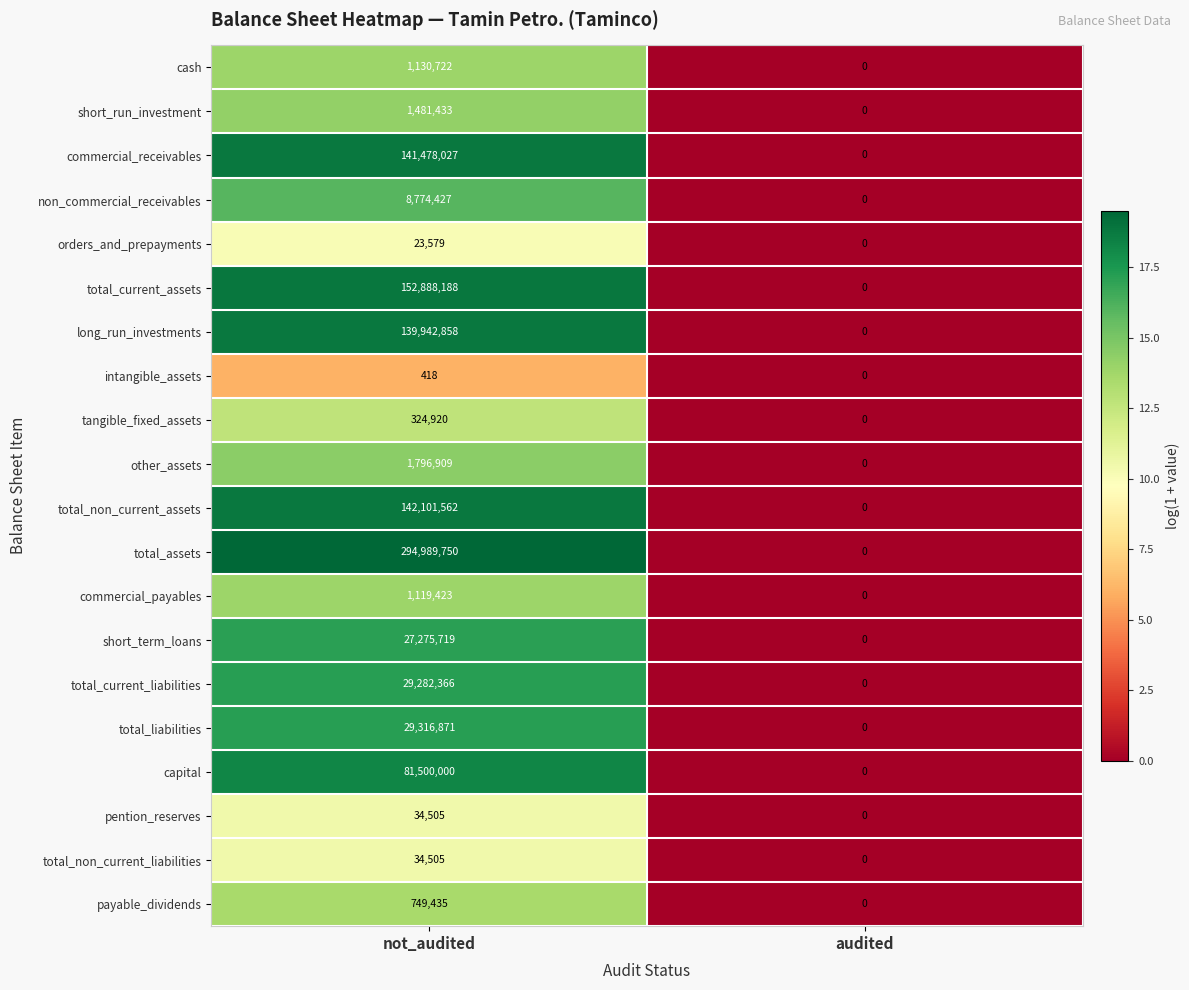

What is the approximate value of short_term_loans at not_audited?

27275719